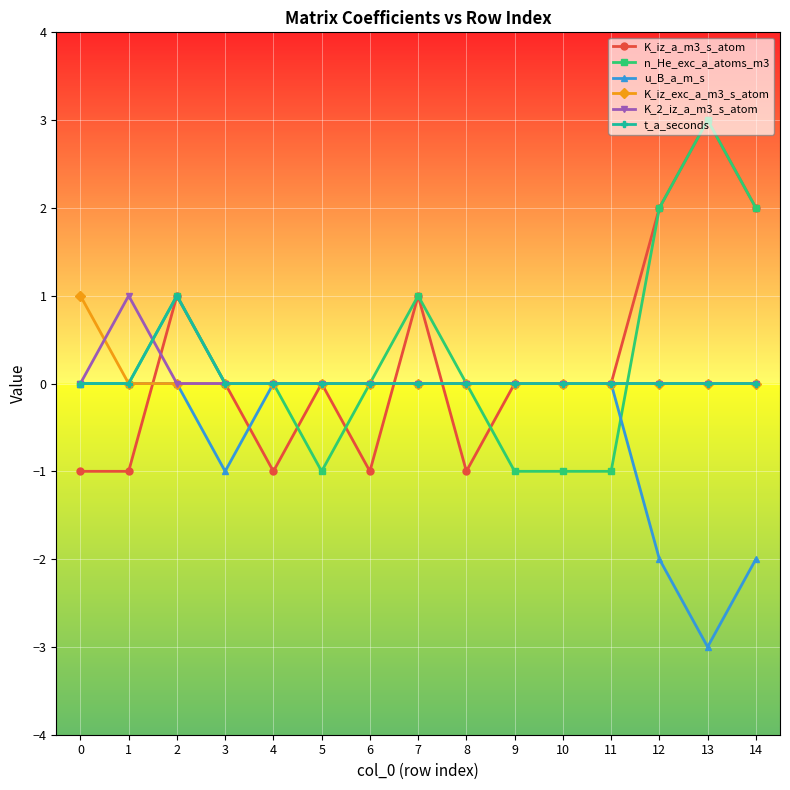

Is the value of K_2_iz_a_m3_s_atom at 1 greater than the value of K_iz_exc_a_m3_s_atom at 3?

Yes